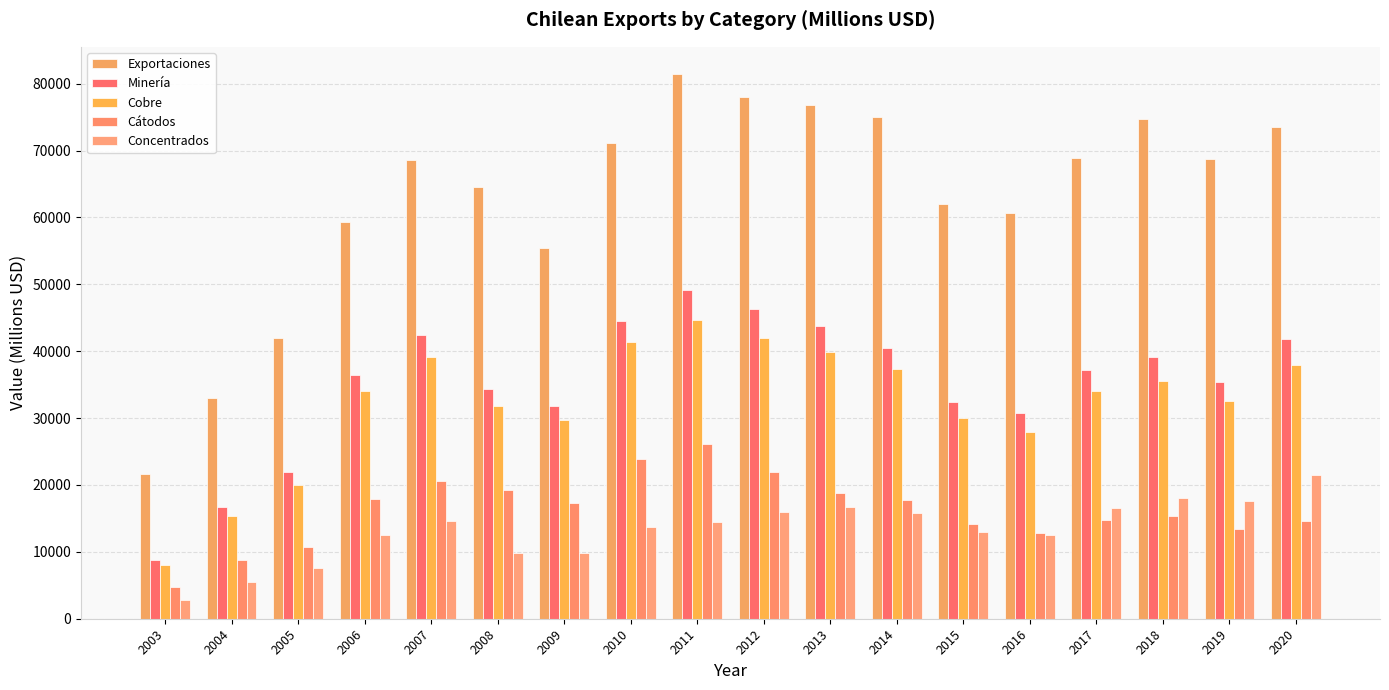

How many data points does each series have?

18